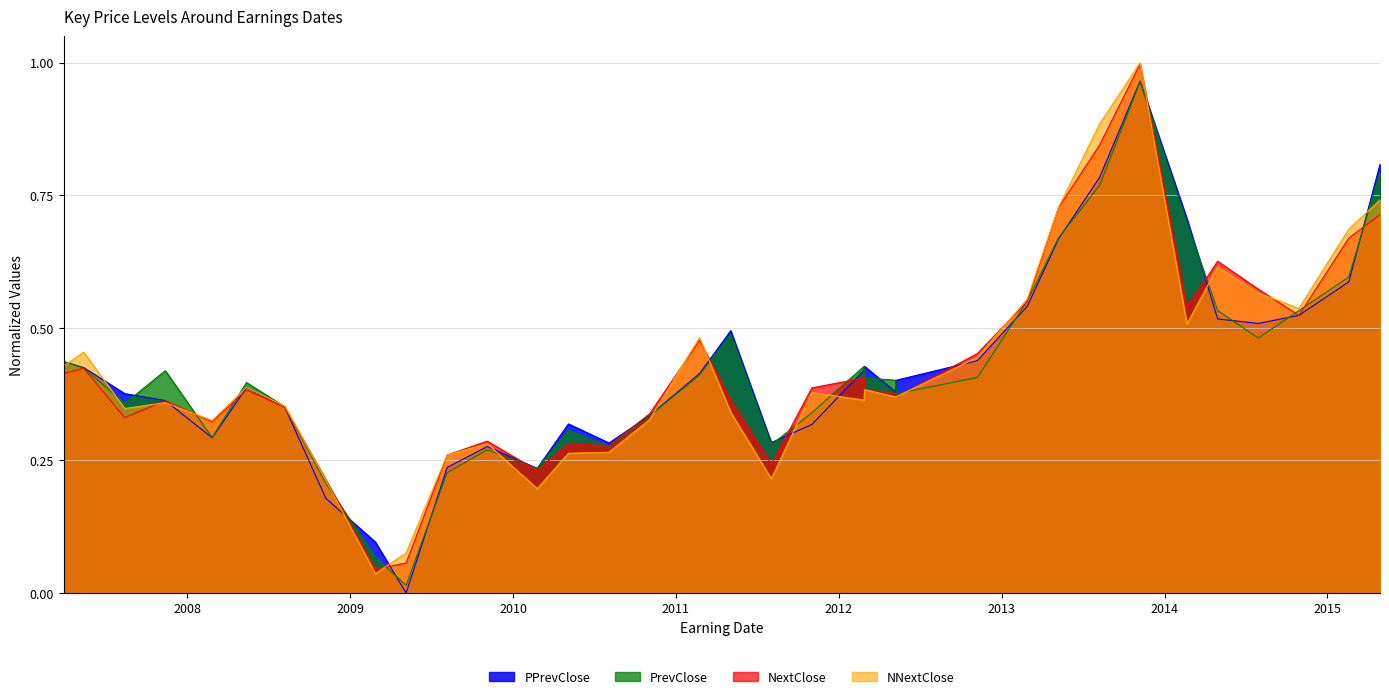

How many data points does each series have?

35